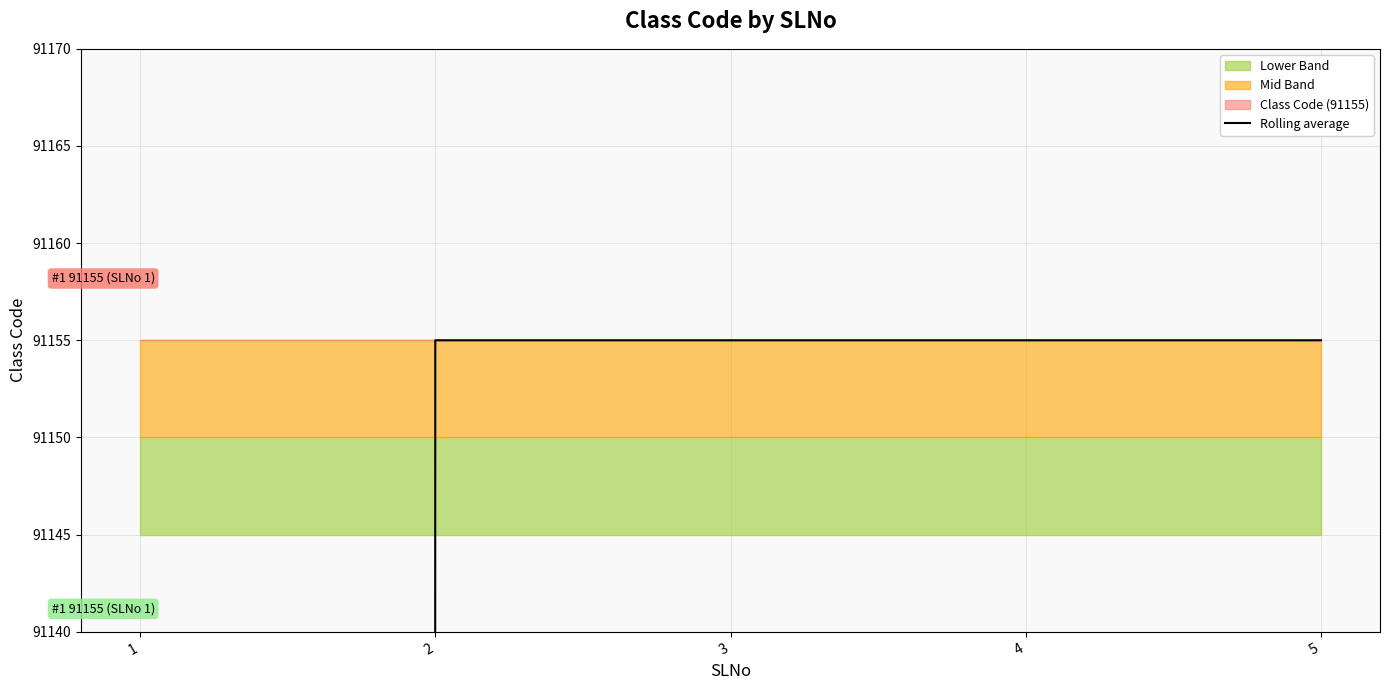

Rank the categories by value from lowest to highest.

1, 2, 3, 4, 5